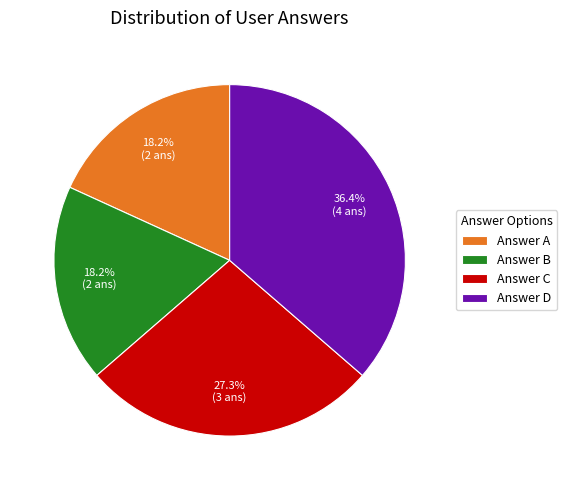

Between Answer C and Answer A, which is larger?

Answer C